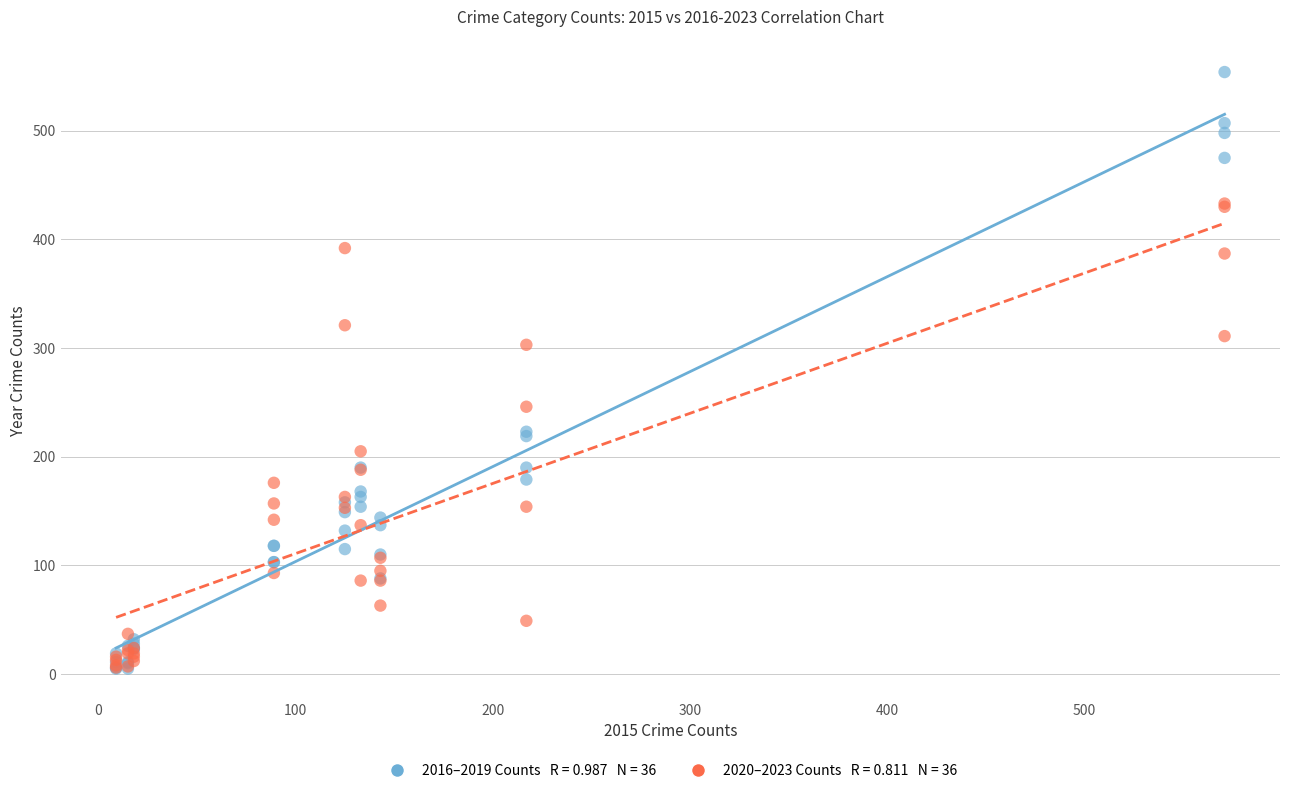

Across all series, what Y value is closest to 279?

303